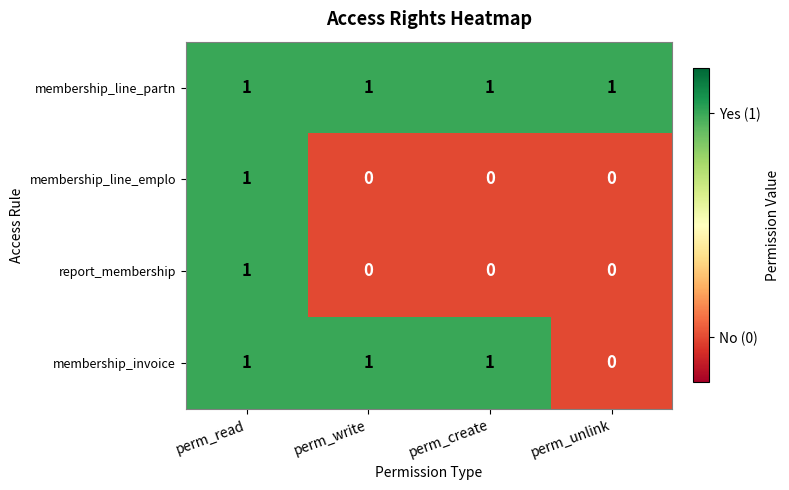

Which category has the highest value in the report_membership series?

perm_read